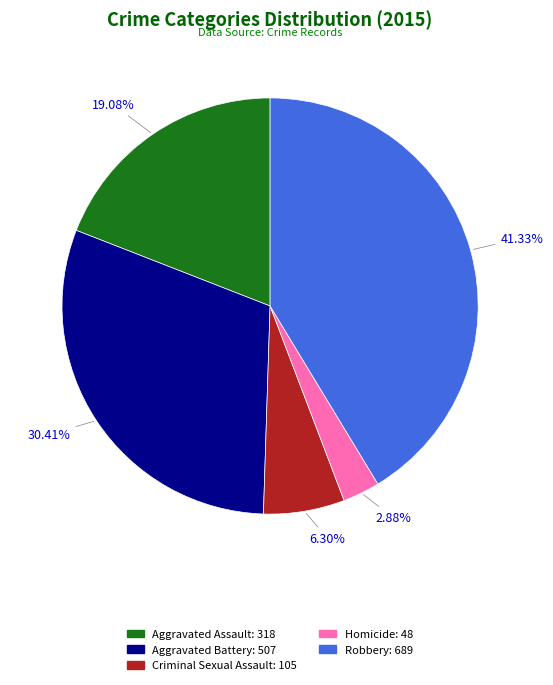

Combined, what portion of the pie is Criminal Sexual Assault and Robbery?

47.6%